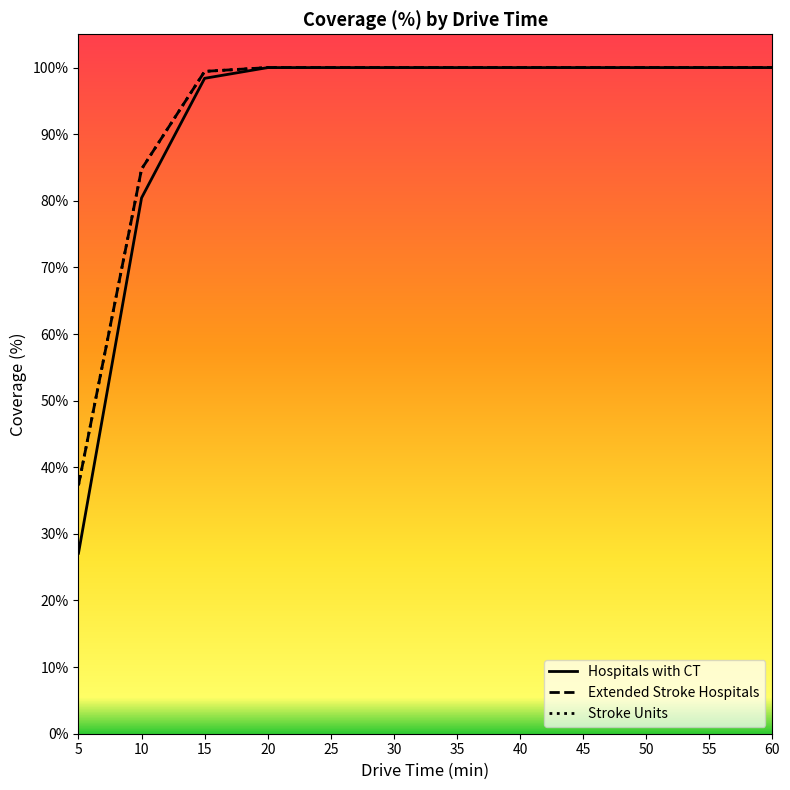

Is the value of Extended Stroke Hospitals at 20 greater than the value of Stroke Units at 60?

No